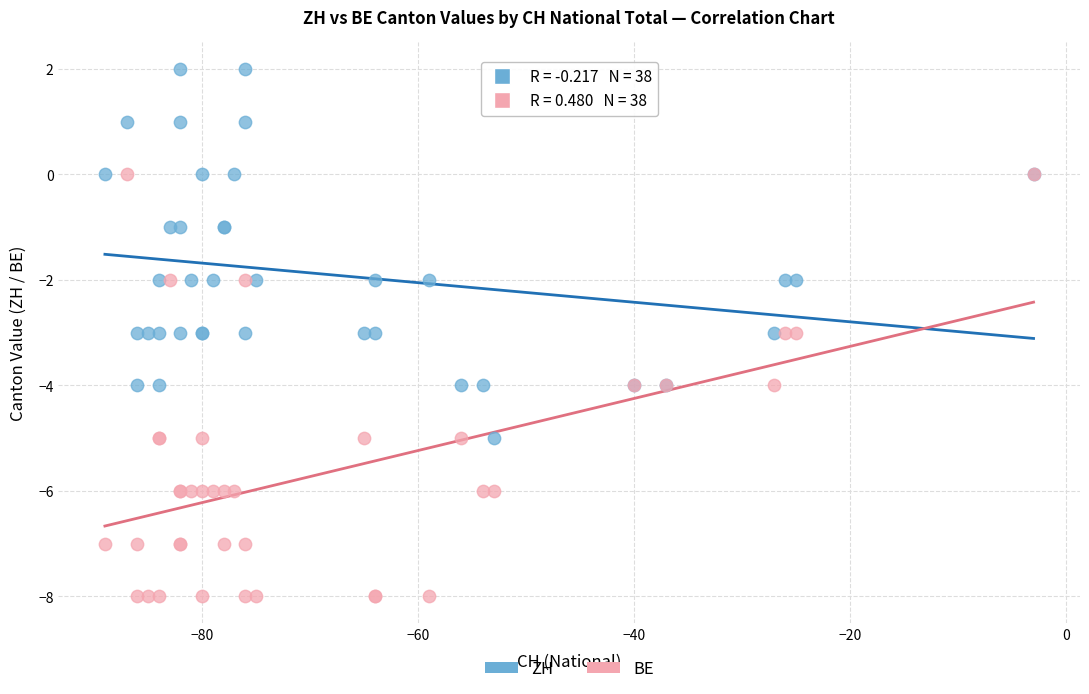

What are all the series names shown in the legend?

ZH, BE